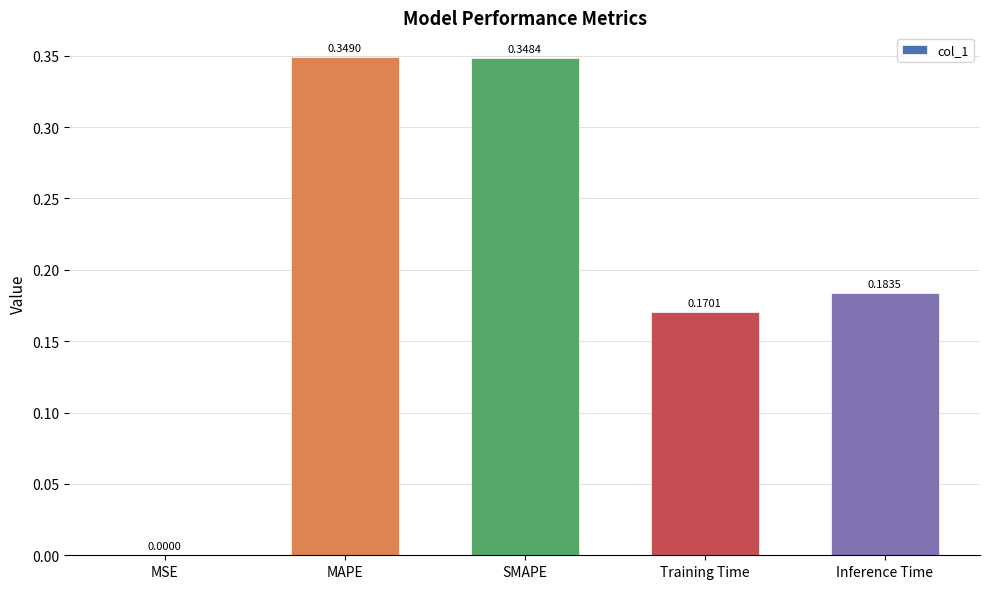

Where is the data nearest to the value 0?

MSE